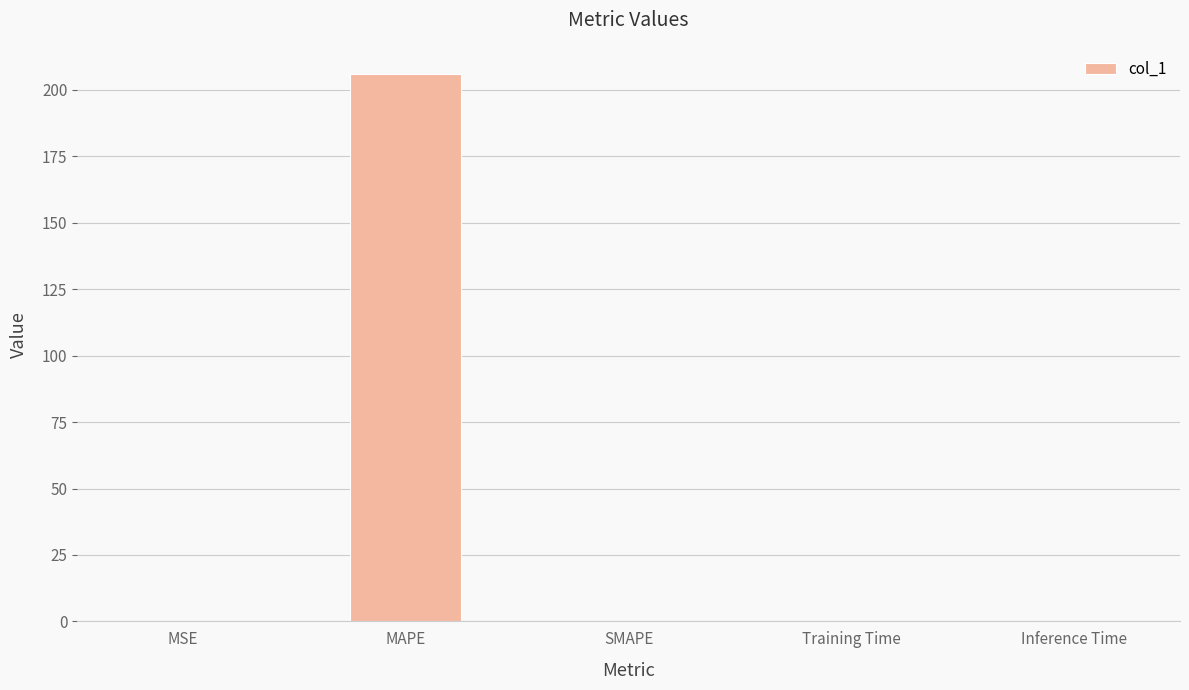

Which has a higher value, Training Time or MAPE?

MAPE